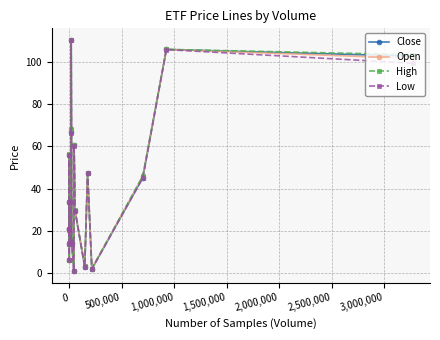

What is the value of the High point at the 19th from the left?

106.1